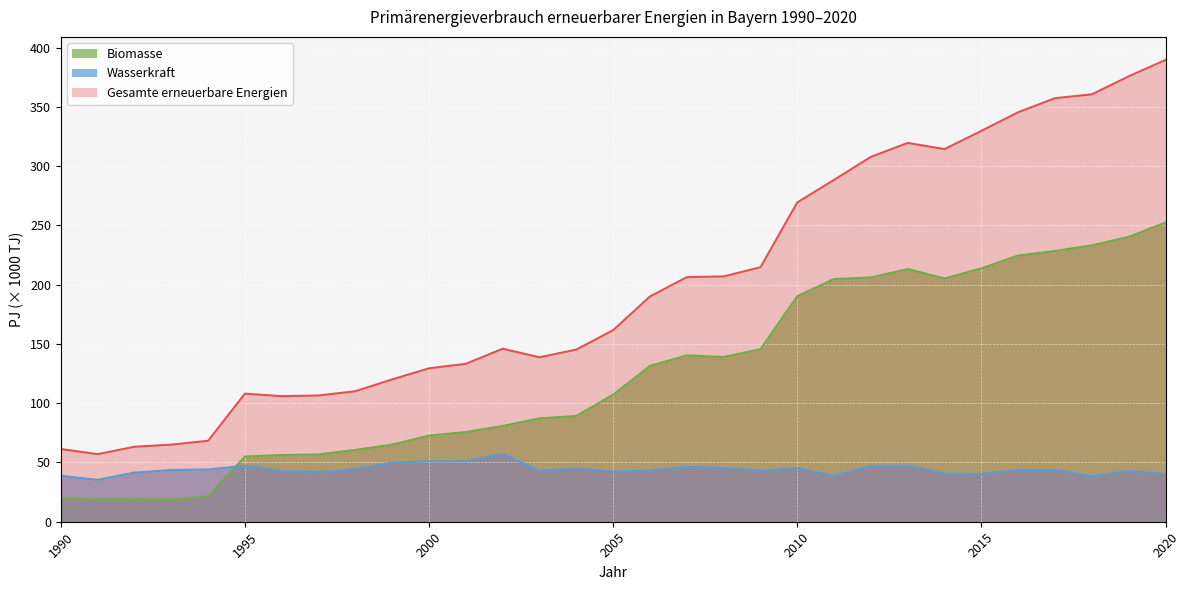

Where is the first local minimum for Wasserkraft?

1991